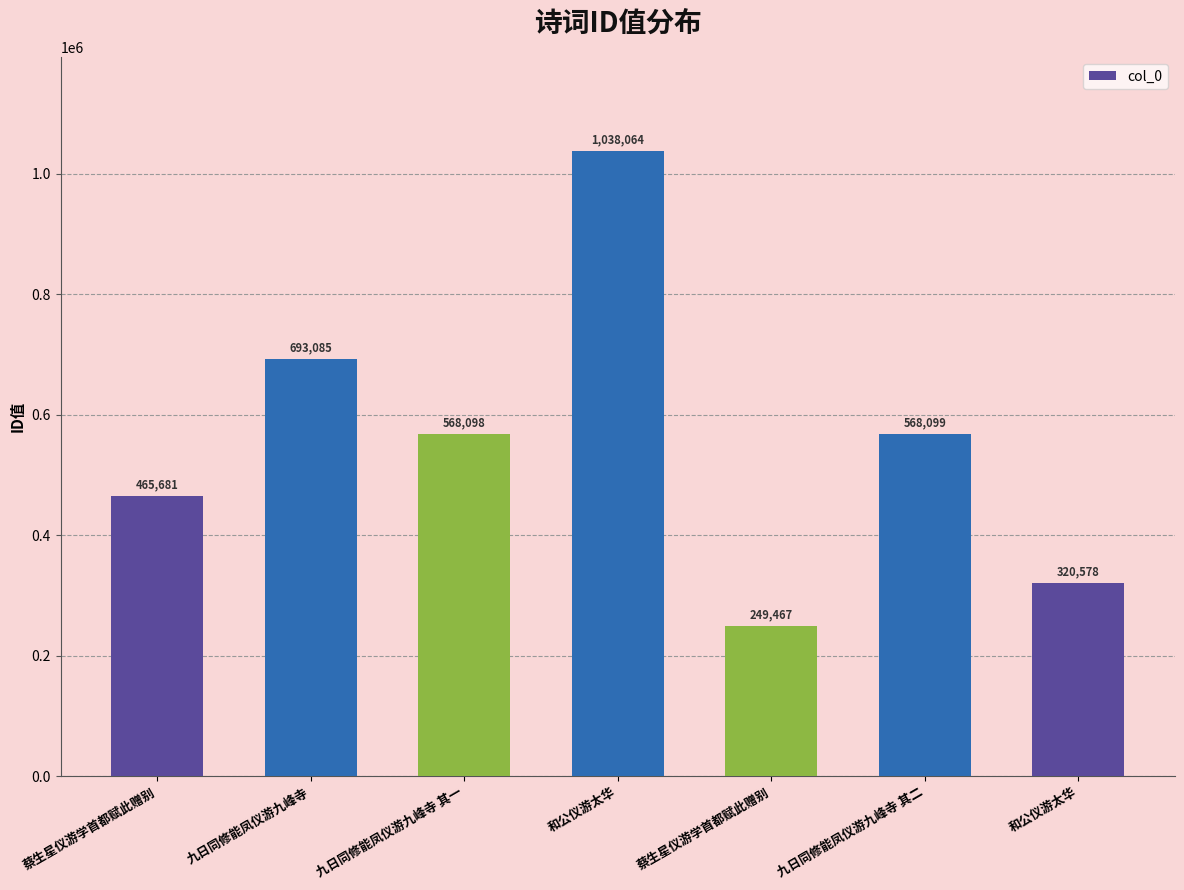

What is the change in value from 九日同修能凤仪游九峰寺 其二 to 和公仪游太华?

-247521